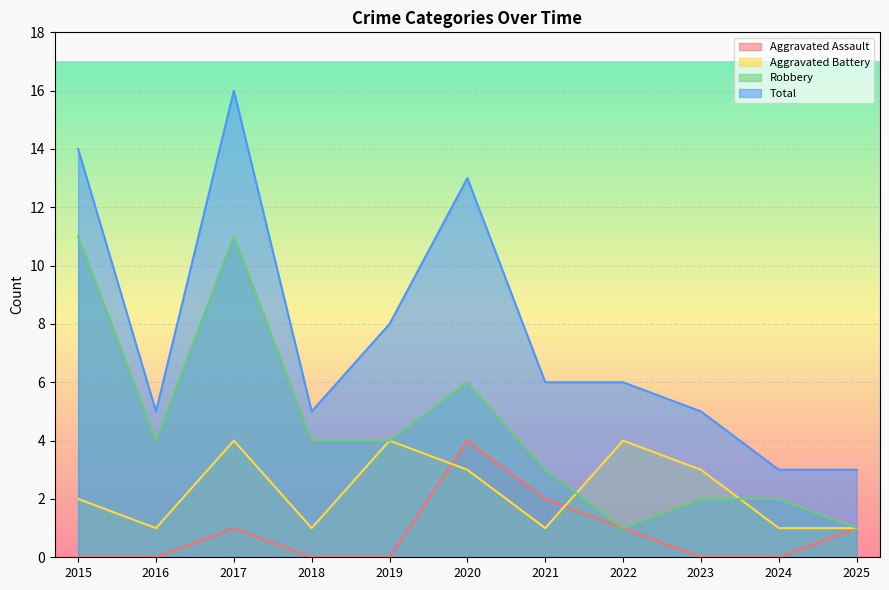

What are all the series names shown in the legend?

Aggravated Assault, Aggravated Battery, Robbery, Total